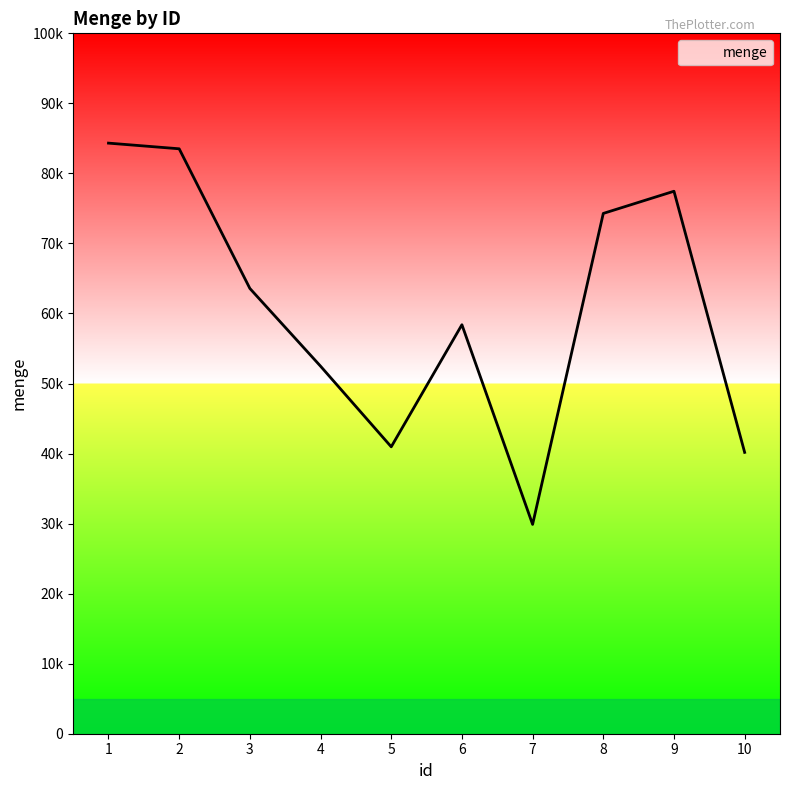

What is the minimum value shown in the chart?

29887